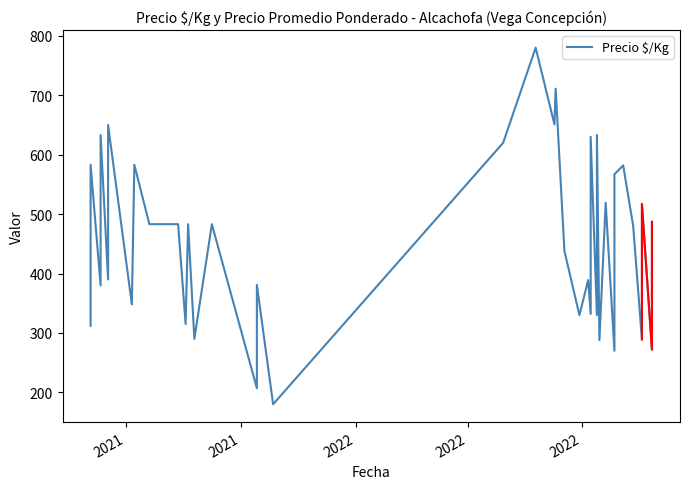

What is the maximum value shown in the chart?

780